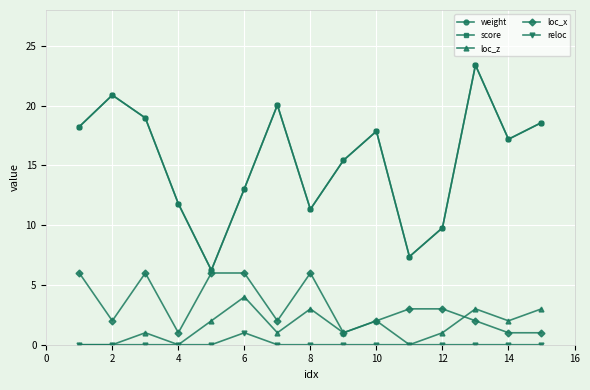

Which series has the largest total across all categories?

weight